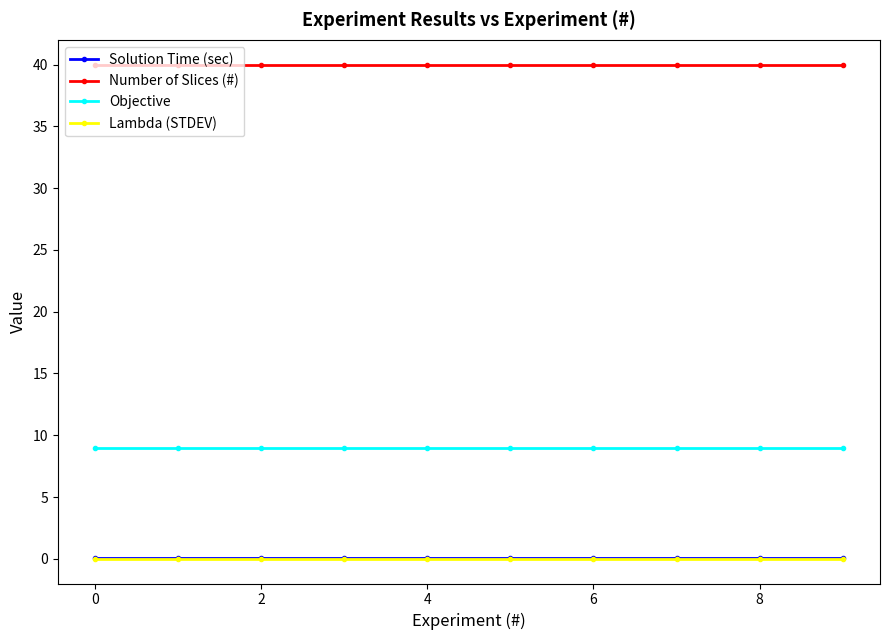

What is the value of the Number of Slices (#) point at the 2nd from the left?

40.0